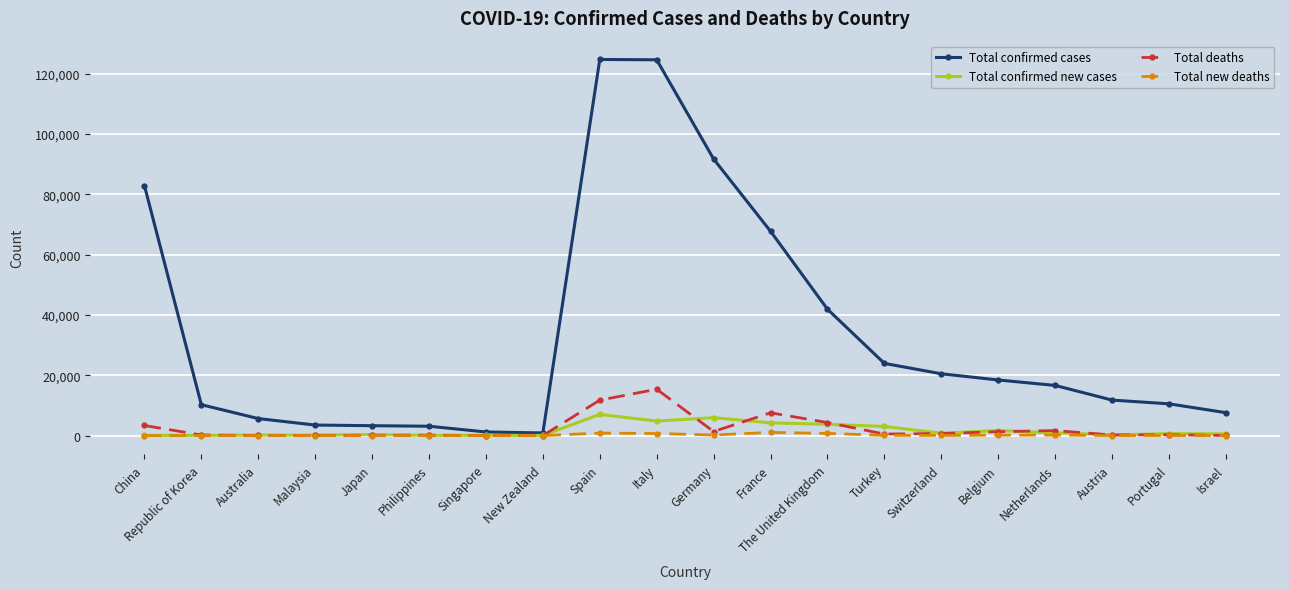

Rank the series by their maximum value, from lowest to highest.

Total new deaths, Total confirmed new cases, Total deaths, Total confirmed cases